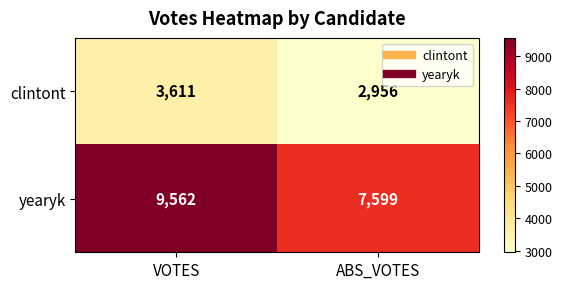

At how many categories does at least one series exceed 7278?

2